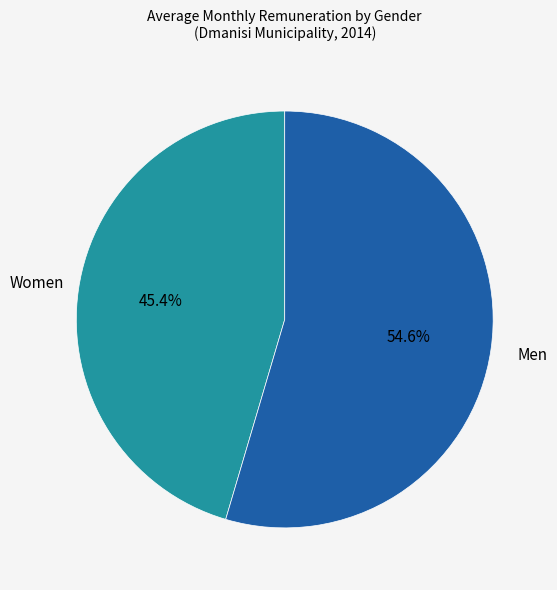

How many segments does this pie chart have?

2